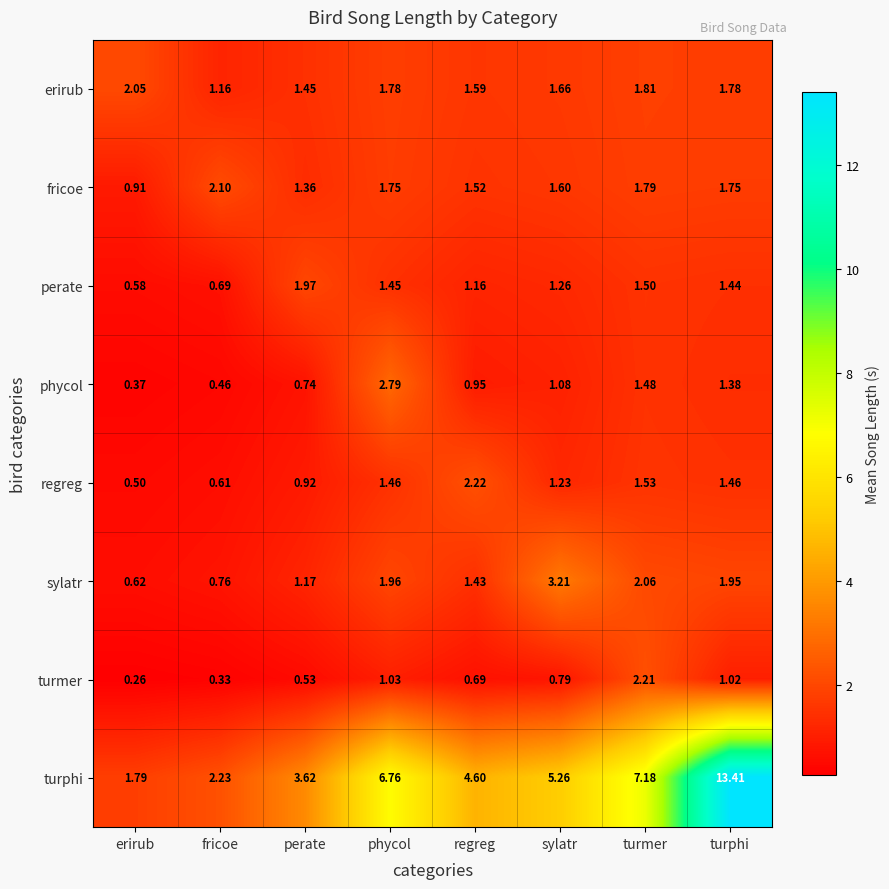

Is the value of phycol at perate greater than the value of turphi at turmer?

No